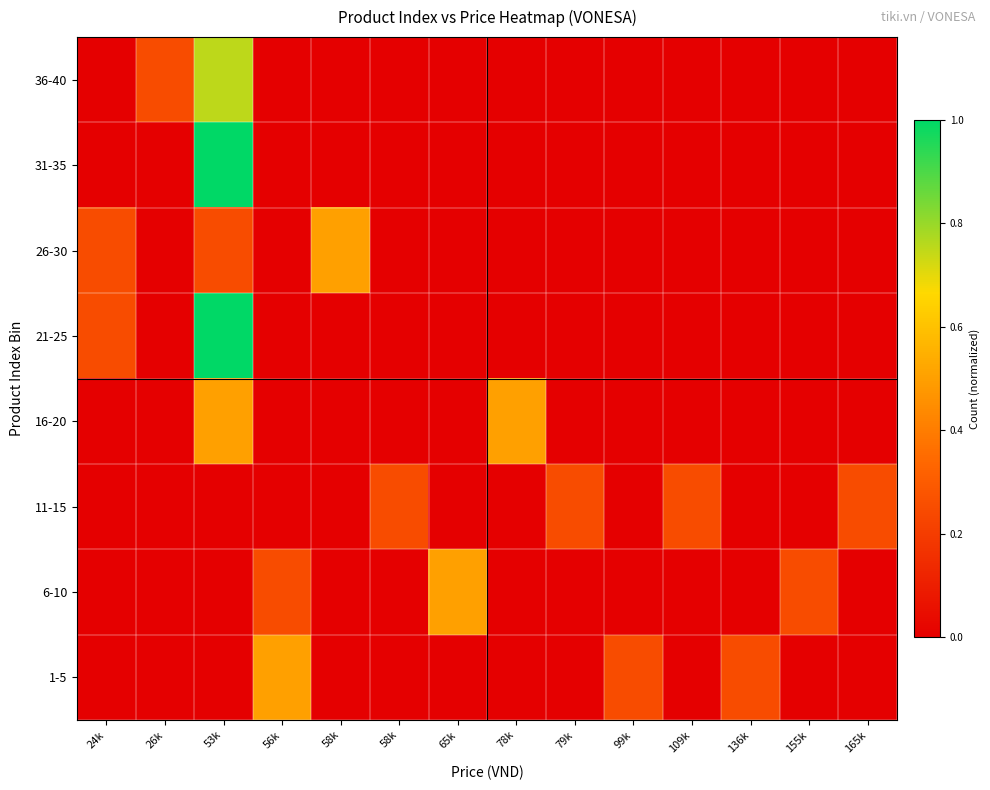

Reading left to right, list all the values displayed in this chart.

1-5: 24k=0.0	26k=0.0	53k=0.0	56k=0.5	58k=0.0	58k=0.0	65k=0.0	78k=0.0	79k=0.0	99k=0.2	109k=0.0	136k=0.2	155k=0.0	165k=0.0
6-10: 24k=0.0	26k=0.0	53k=0.0	56k=0.2	58k=0.0	58k=0.0	65k=0.5	78k=0.0	79k=0.0	99k=0.0	109k=0.0	136k=0.0	155k=0.2	165k=0.0
11-15: 24k=0.0	26k=0.0	53k=0.0	56k=0.0	58k=0.0	58k=0.2	65k=0.0	78k=0.0	79k=0.2	99k=0.0	109k=0.2	136k=0.0	155k=0.0	165k=0.2
16-20: 24k=0.0	26k=0.0	53k=0.5	56k=0.0	58k=0.0	58k=0.0	65k=0.0	78k=0.5	79k=0.0	99k=0.0	109k=0.0	136k=0.0	155k=0.0	165k=0.0
21-25: 24k=0.2	26k=0.0	53k=1.0	56k=0.0	58k=0.0	58k=0.0	65k=0.0	78k=0.0	79k=0.0	99k=0.0	109k=0.0	136k=0.0	155k=0.0	165k=0.0
26-30: 24k=0.2	26k=0.0	53k=0.2	56k=0.0	58k=0.5	58k=0.0	65k=0.0	78k=0.0	79k=0.0	99k=0.0	109k=0.0	136k=0.0	155k=0.0	165k=0.0
31-35: 24k=0.0	26k=0.0	53k=1.0	56k=0.0	58k=0.0	58k=0.0	65k=0.0	78k=0.0	79k=0.0	99k=0.0	109k=0.0	136k=0.0	155k=0.0	165k=0.0
36-40: 24k=0.0	26k=0.2	53k=0.8	56k=0.0	58k=0.0	58k=0.0	65k=0.0	78k=0.0	79k=0.0	99k=0.0	109k=0.0	136k=0.0	155k=0.0	165k=0.0